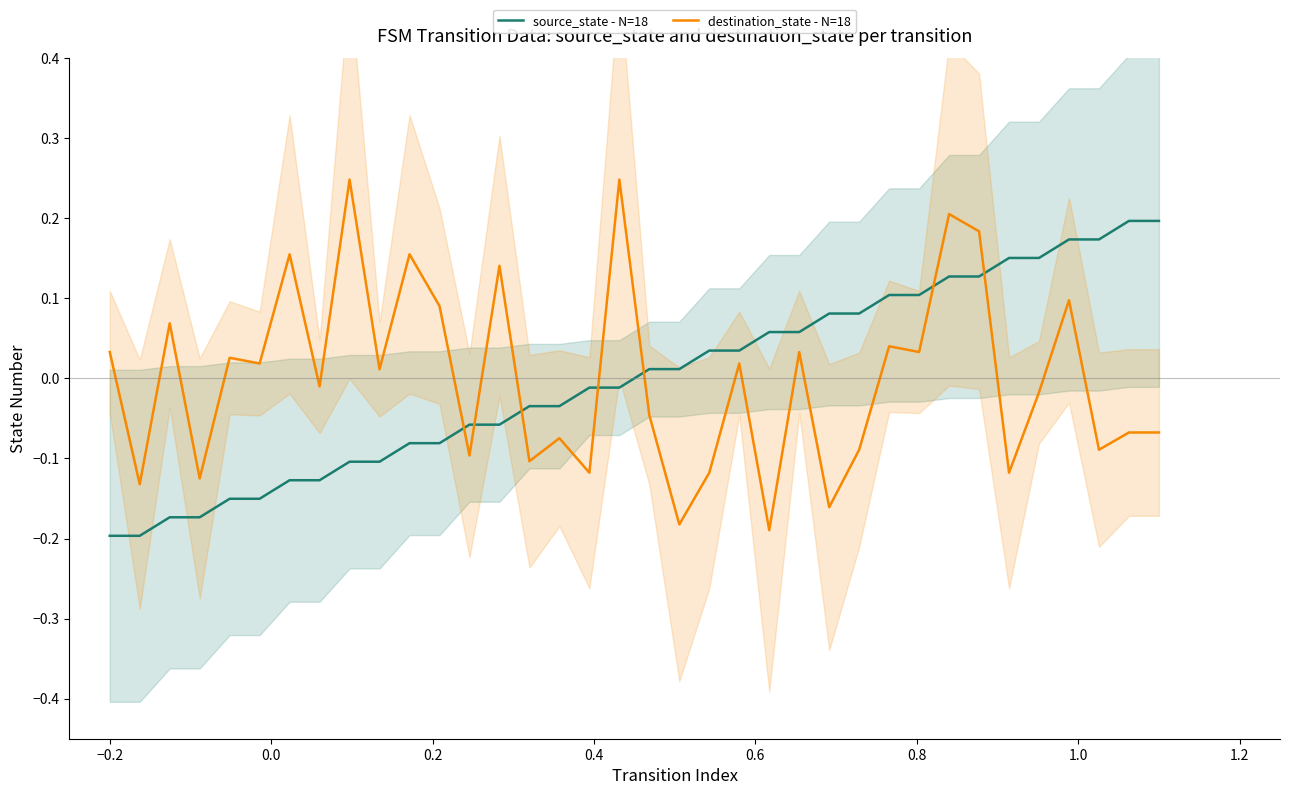

Which series reaches the minimum Y coordinate?

source_state - N=18